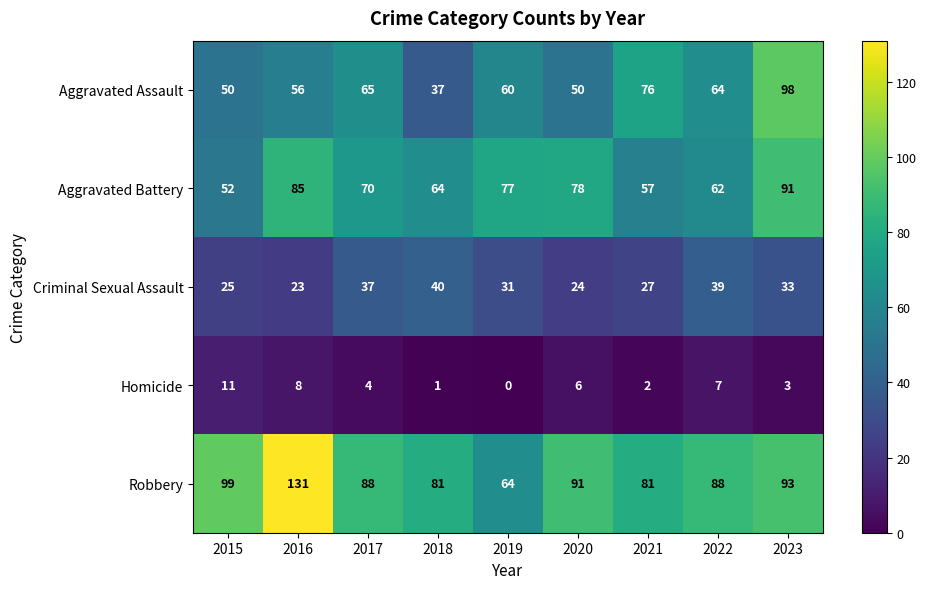

At which category does the chart reach its minimum across all series?

2019